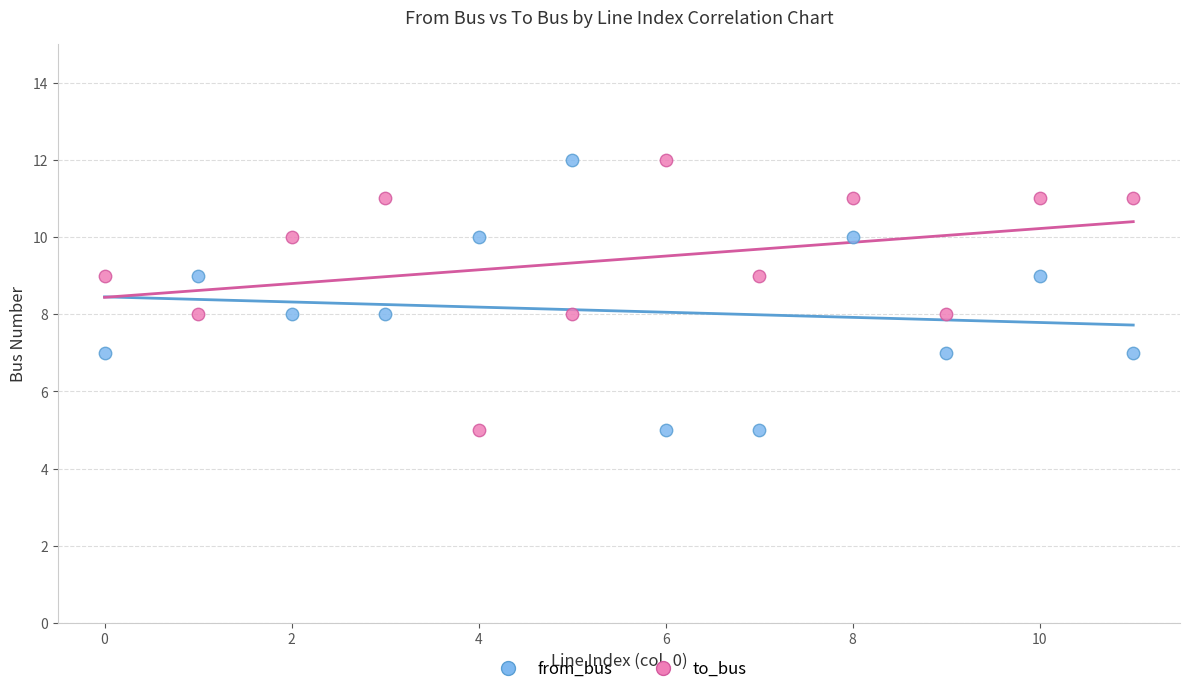

What are all the series names shown in the legend?

from_bus, to_bus